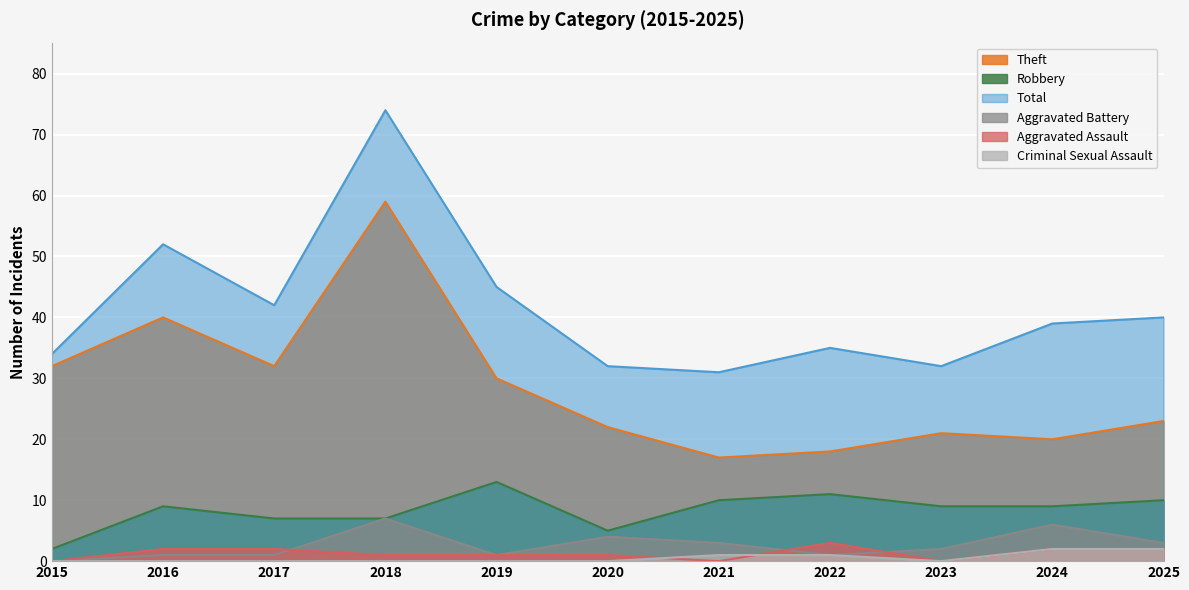

Rank the categories by Aggravated Battery value from lowest to highest.

2015, 2016, 2017, 2019, 2022, 2023, 2021, 2025, 2020, 2024, 2018